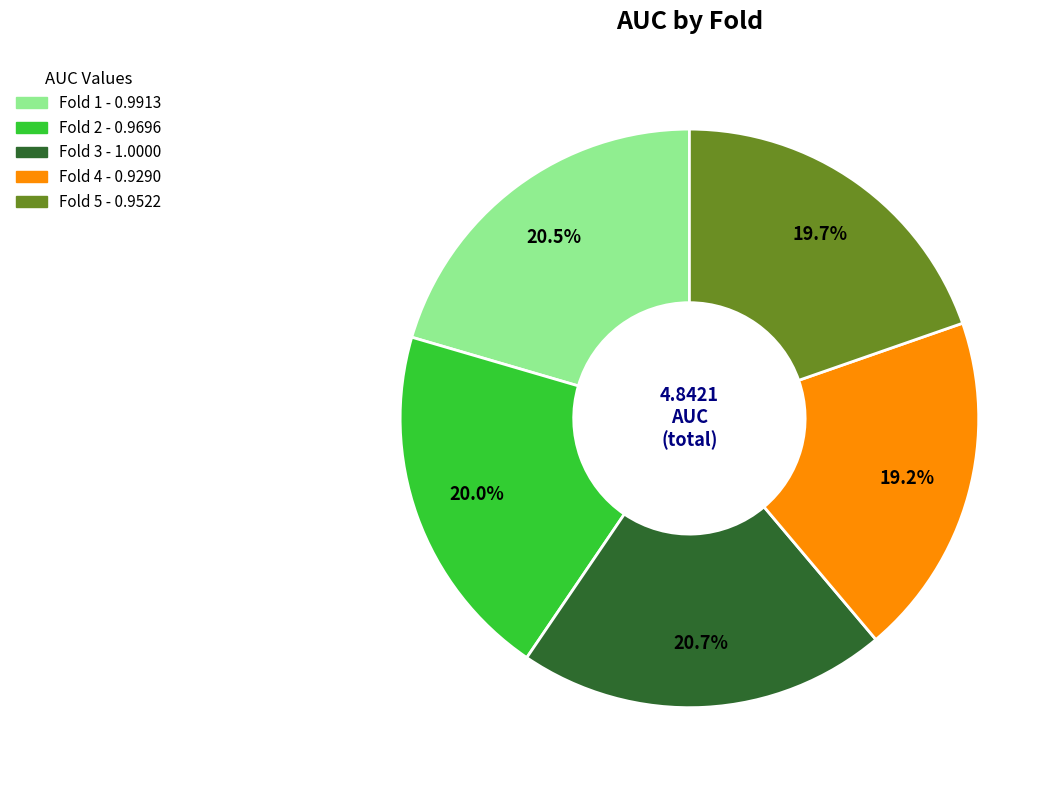

What percentage do Fold 2 and Fold 1 together represent?

40.5%